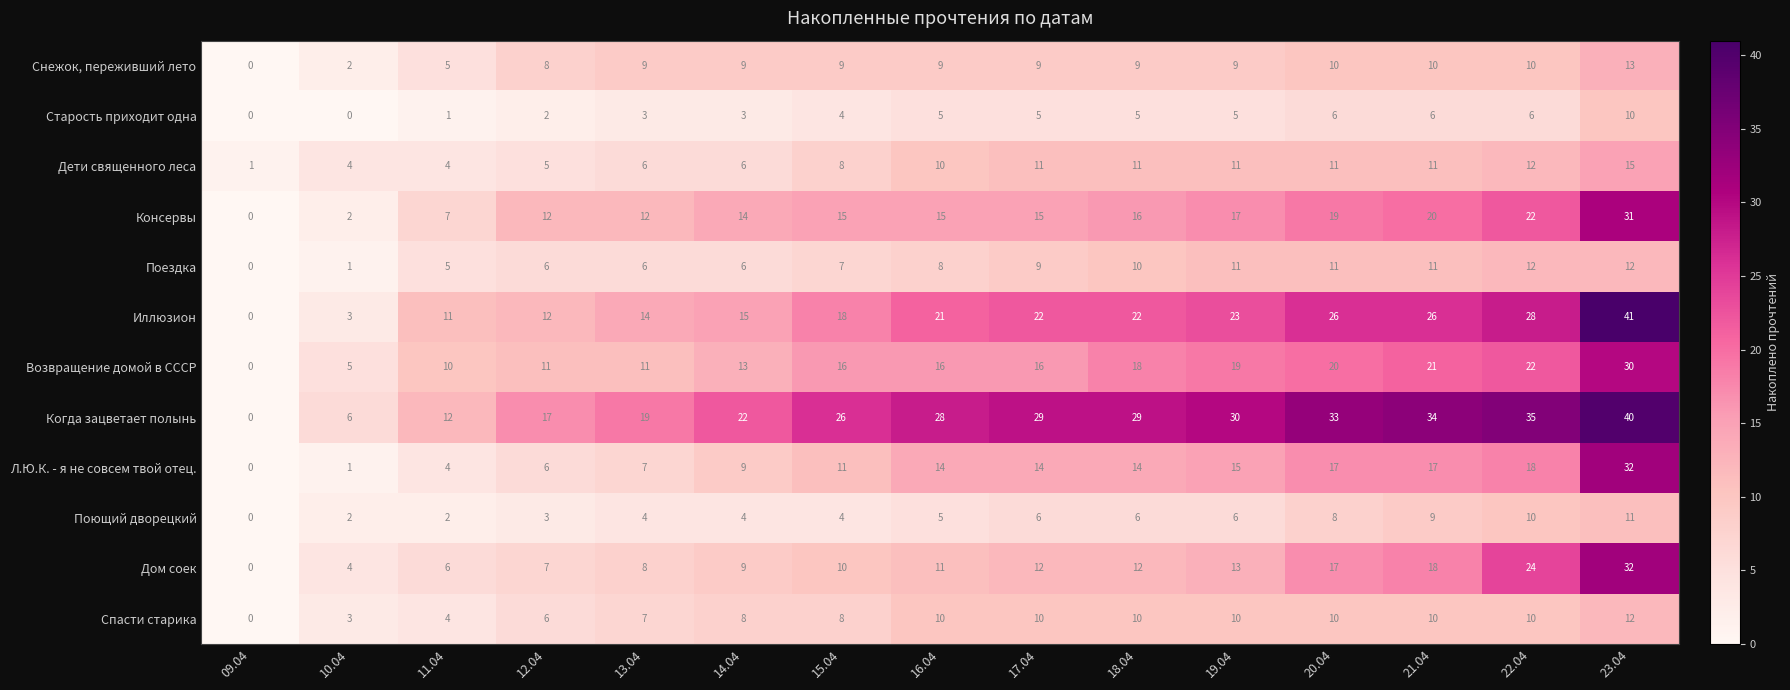

What is the spread (max minus min) of values at 10.04?

6